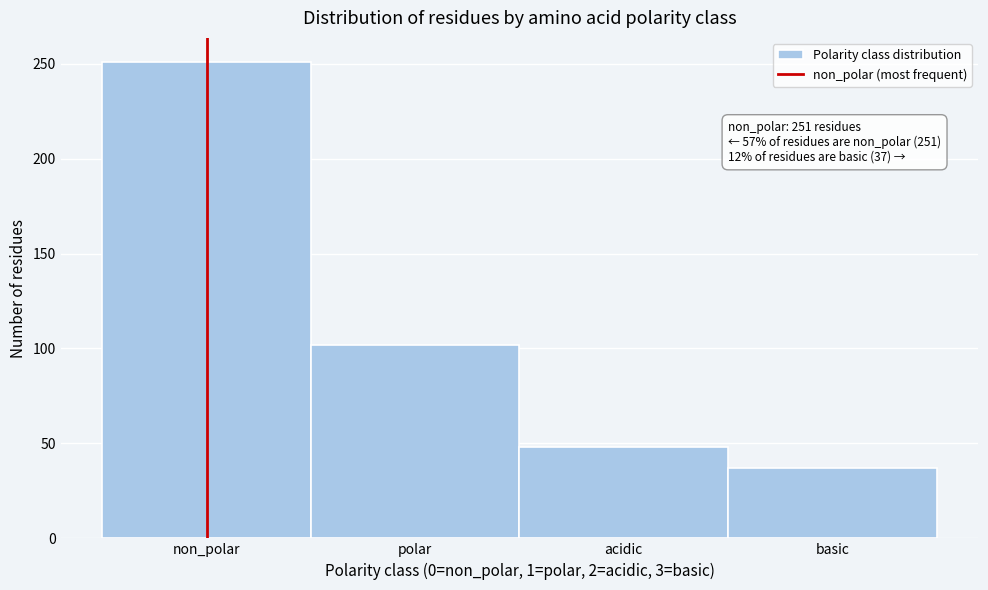

Reading left to right, what are all the values shown in this chart?

non_polar=251	polar=102	acidic=48	basic=37